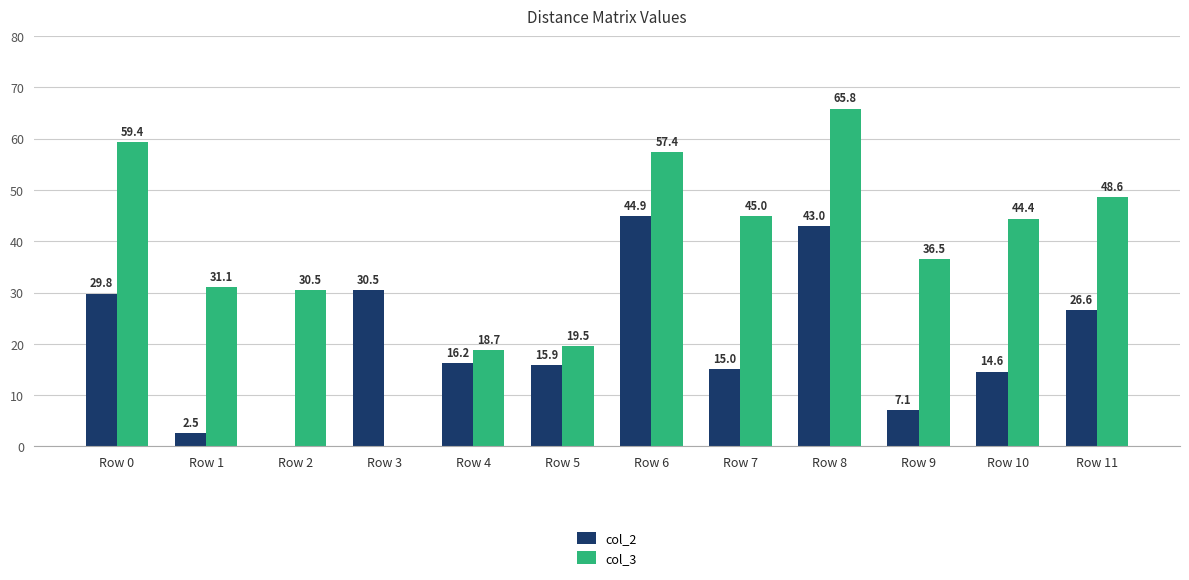

At which category is the sum across all series the highest?

Row 8